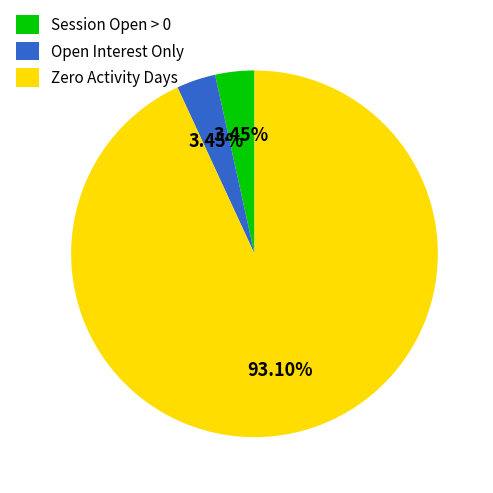

Which slice is the largest?

Zero Activity Days